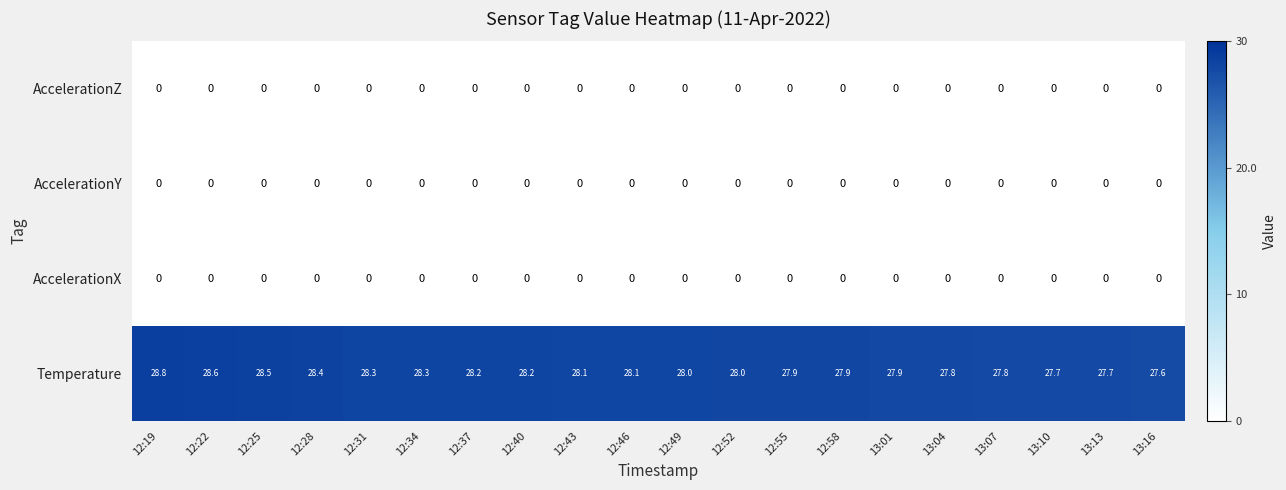

How many categories are shown in the chart?

20